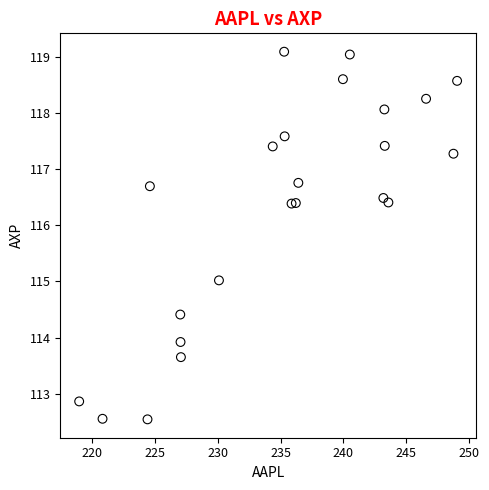

What is the range of X values (max minus min)?

30.1